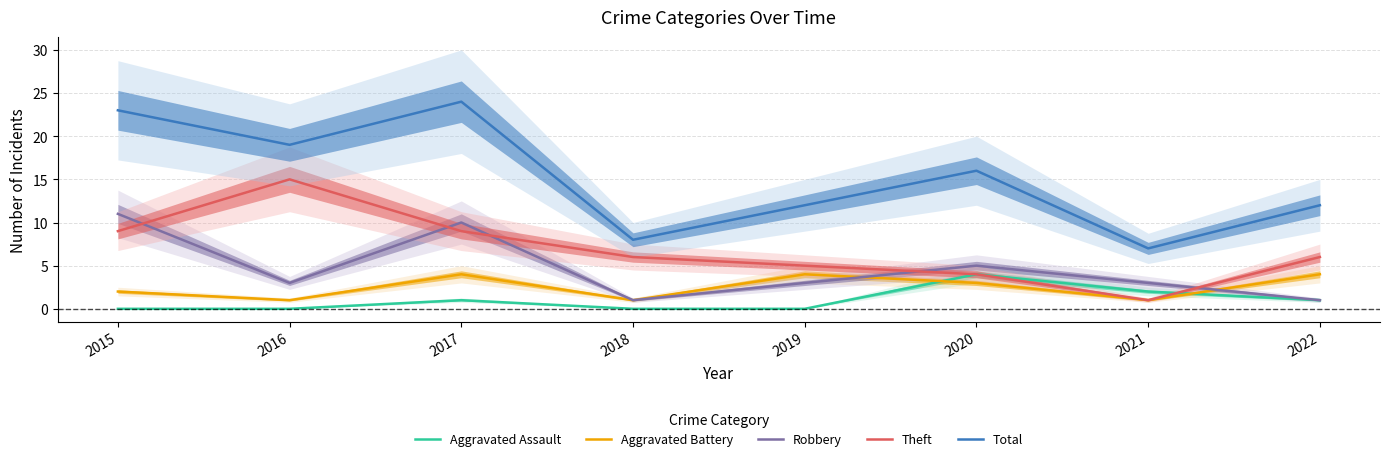

Is this an area chart (filled region under the line)?

No